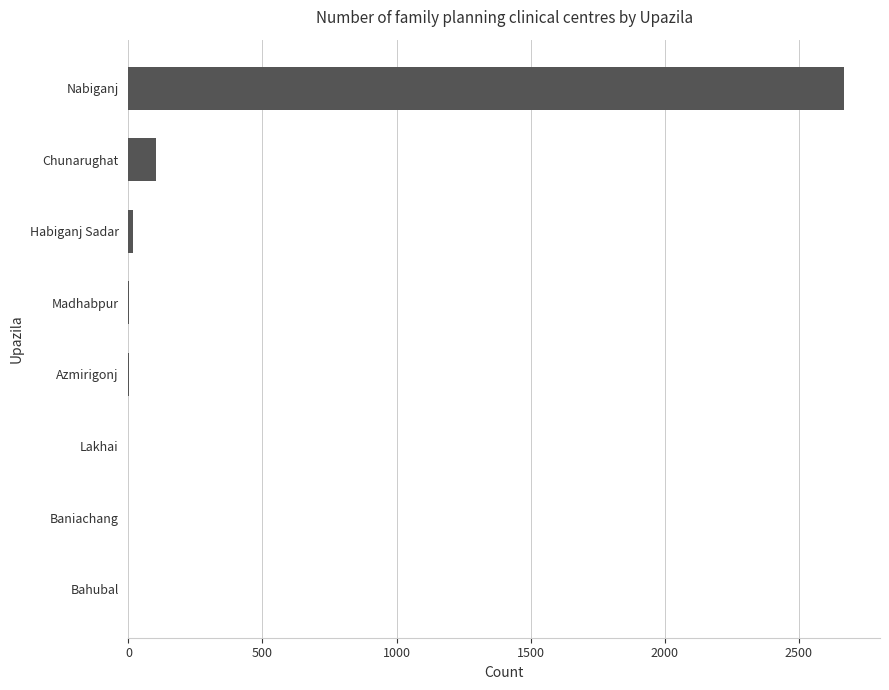

What is the sum of all values?

2797